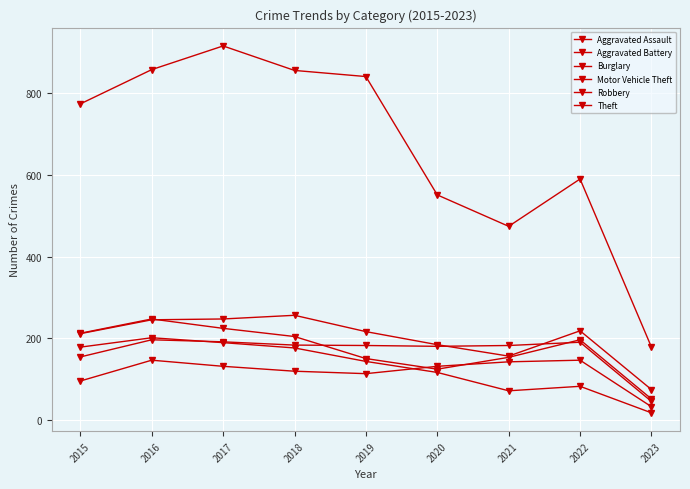

How many values in the Theft series are below 774?

4